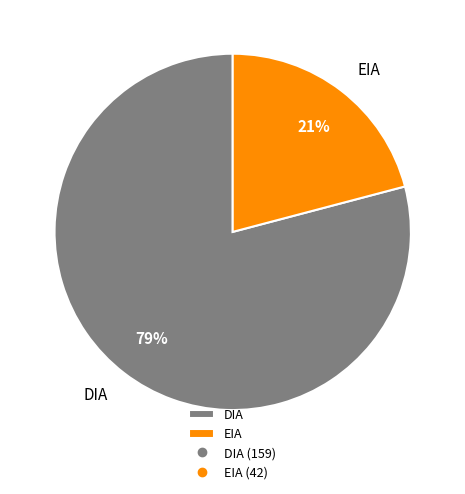

Approximately how many times larger is the value at DIA compared to EIA?

3.8